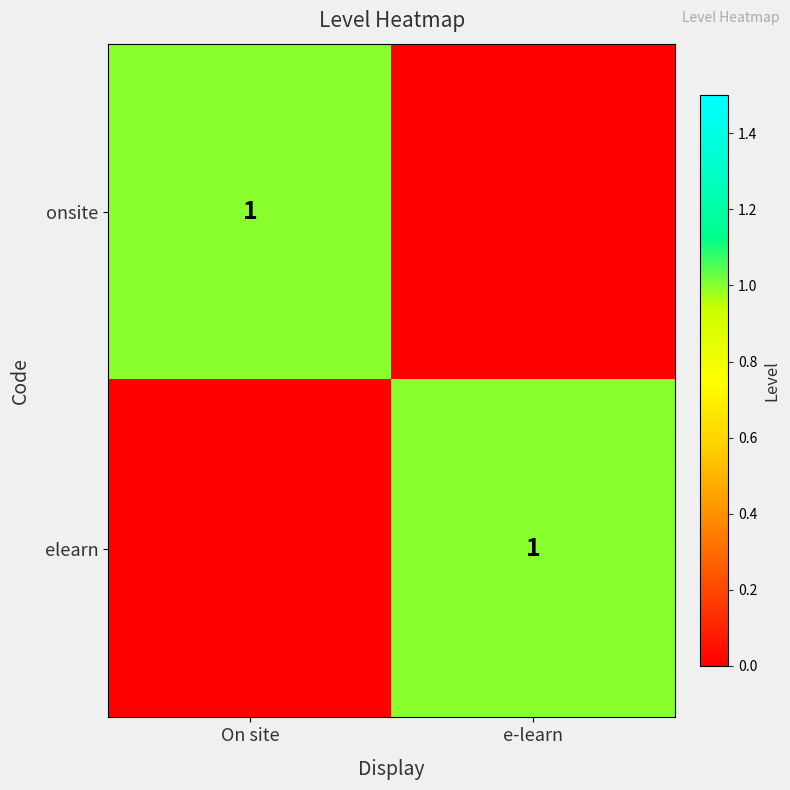

The elearn series shows 2 at e-learn. True or false?

False